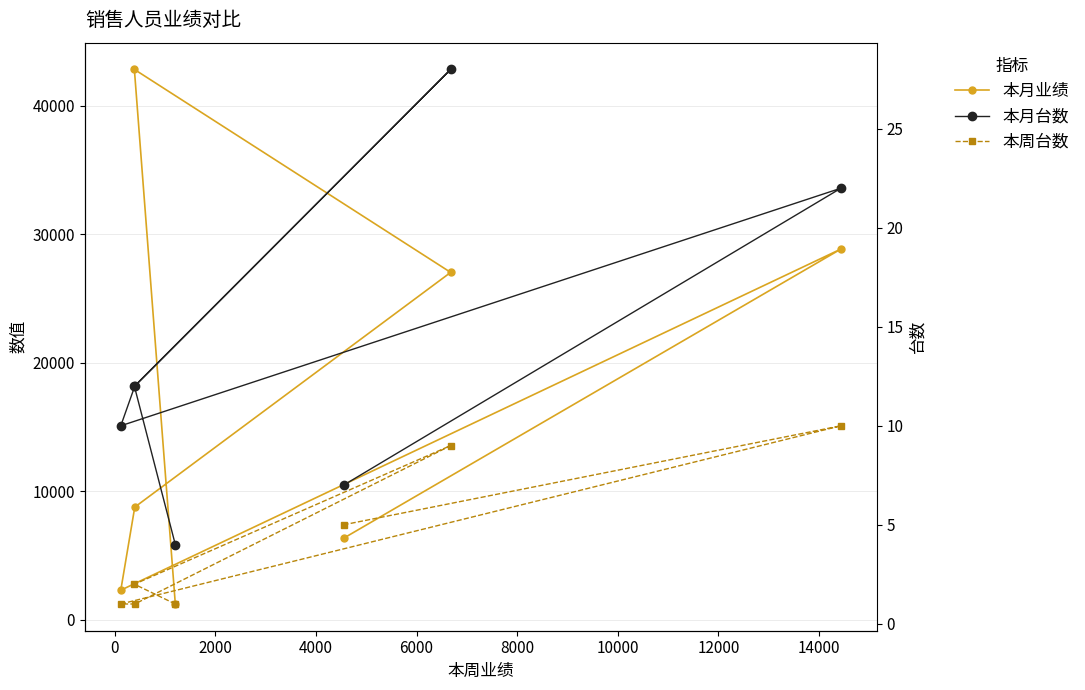

What is the maximum value for 本月业绩?

42813